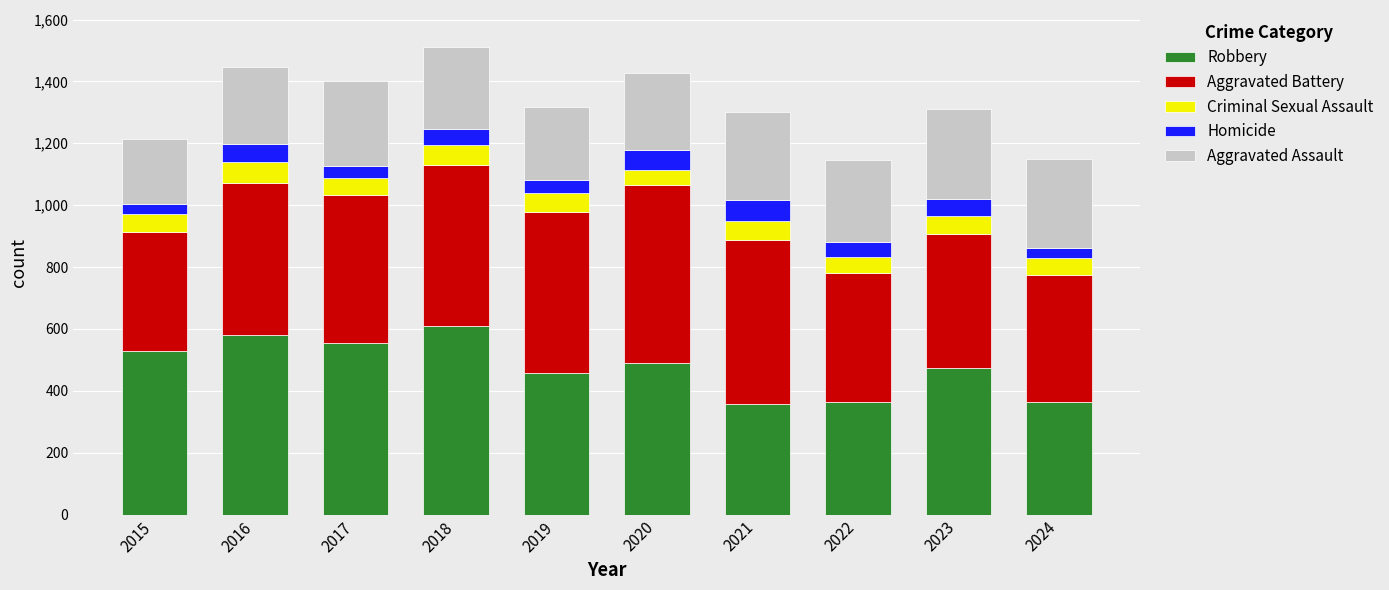

How many bars are there in total?

10